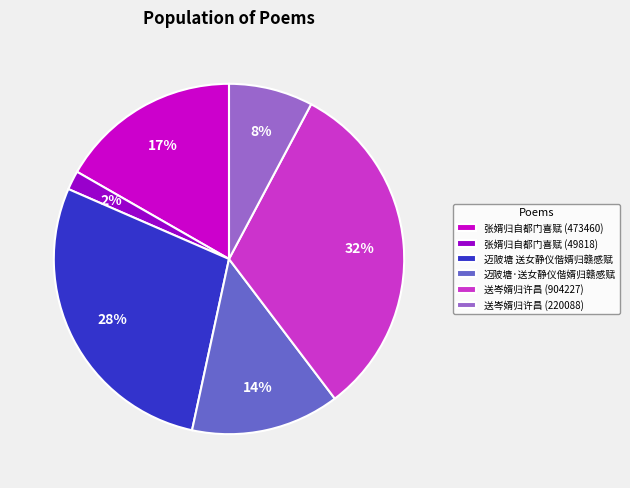

Is there any slice that represents more than half of the pie?

No